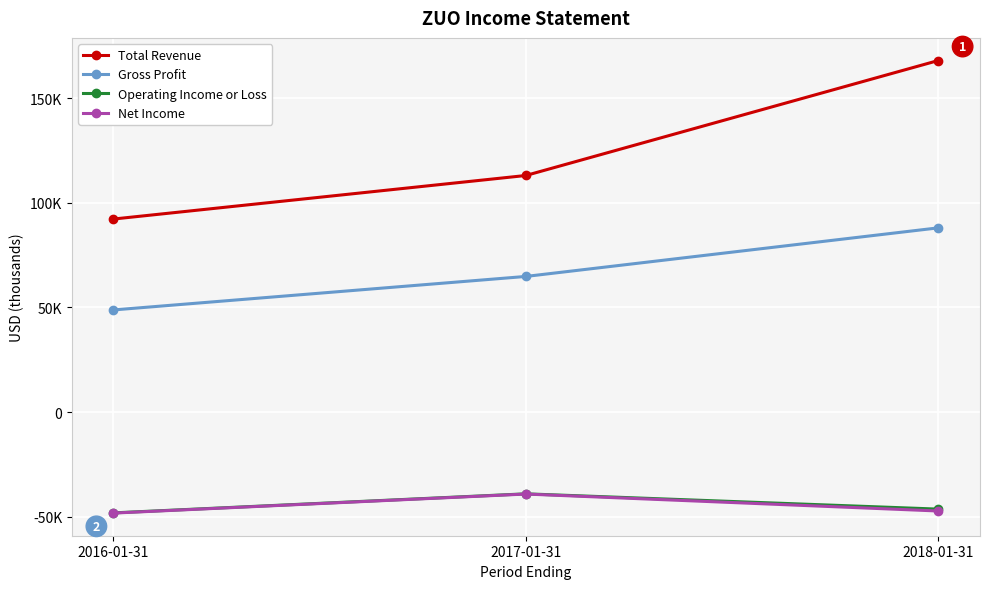

What is the sum of all Gross Profit values?

201600